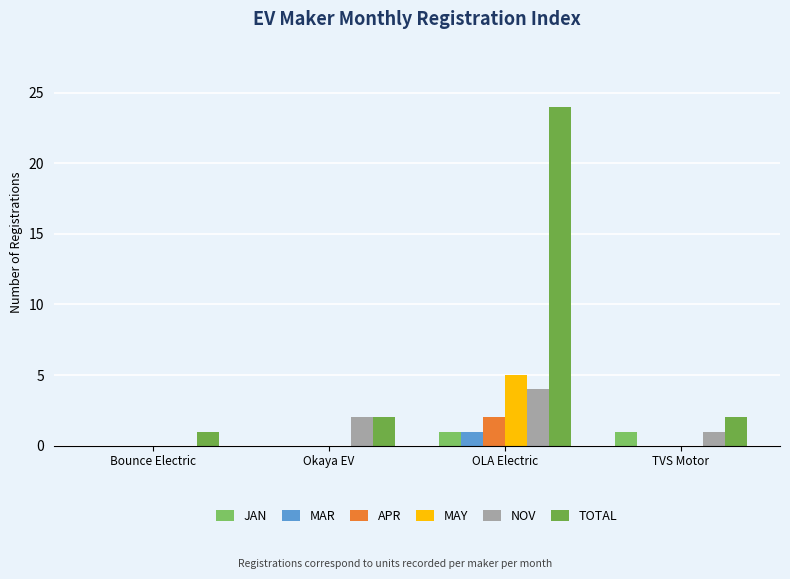

Reading right to left, extract all data points from this chart.

JAN: TVS Motor=1	OLA Electric=1	Okaya EV=0	Bounce Electric=0
MAR: TVS Motor=0	OLA Electric=1	Okaya EV=0	Bounce Electric=0
APR: TVS Motor=0	OLA Electric=2	Okaya EV=0	Bounce Electric=0
MAY: TVS Motor=0	OLA Electric=5	Okaya EV=0	Bounce Electric=0
NOV: TVS Motor=1	OLA Electric=4	Okaya EV=2	Bounce Electric=0
TOTAL: TVS Motor=2	OLA Electric=24	Okaya EV=2	Bounce Electric=1